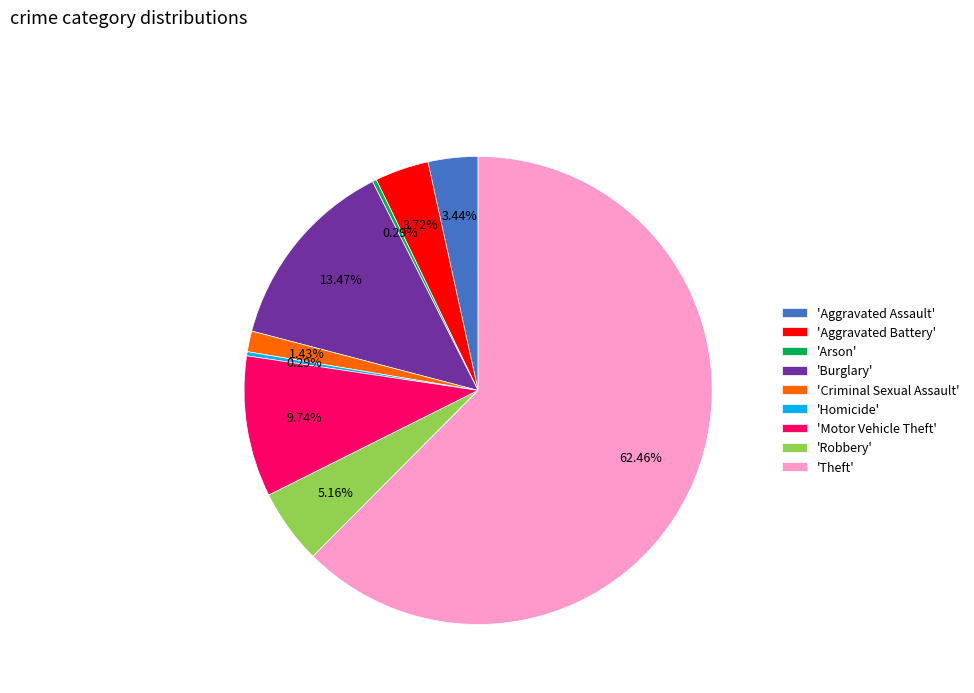

Do 'Robbery' and 'Aggravated Battery' together represent more than half of the pie?

No